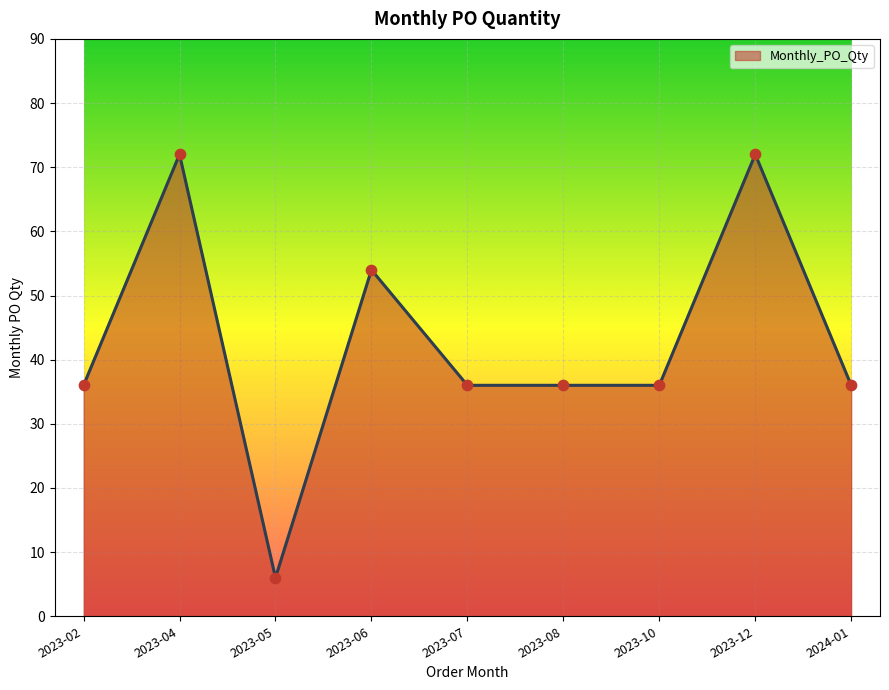

Between 2023-12 and 2023-06, which is larger?

2023-12